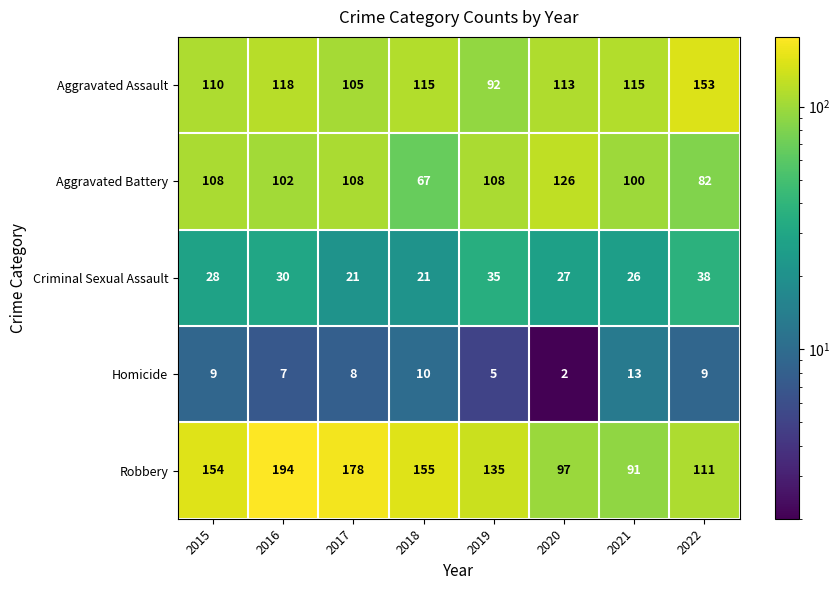

At how many categories does at least one series exceed 20?

8